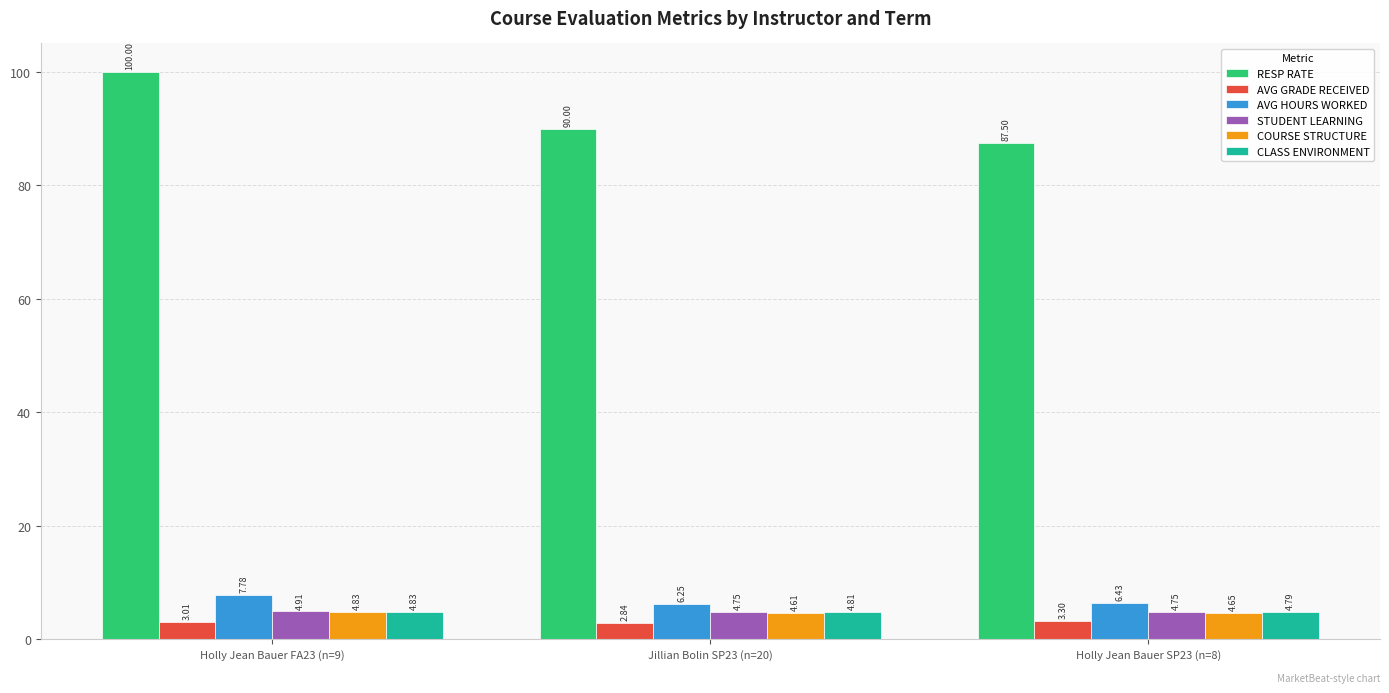

How many series are shown in this chart?

6